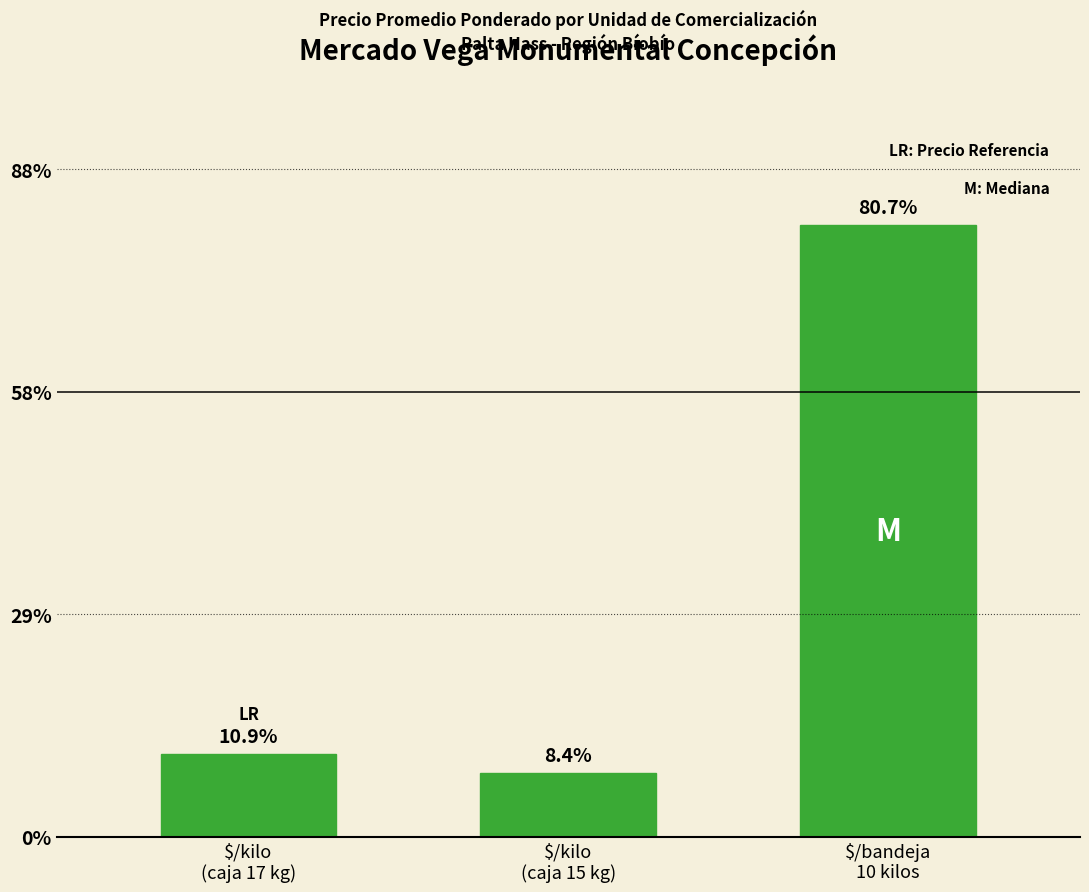

Which has a higher value, $/kilo
(caja 15 kg) or $/kilo
(caja 17 kg)?

$/kilo
(caja 17 kg)